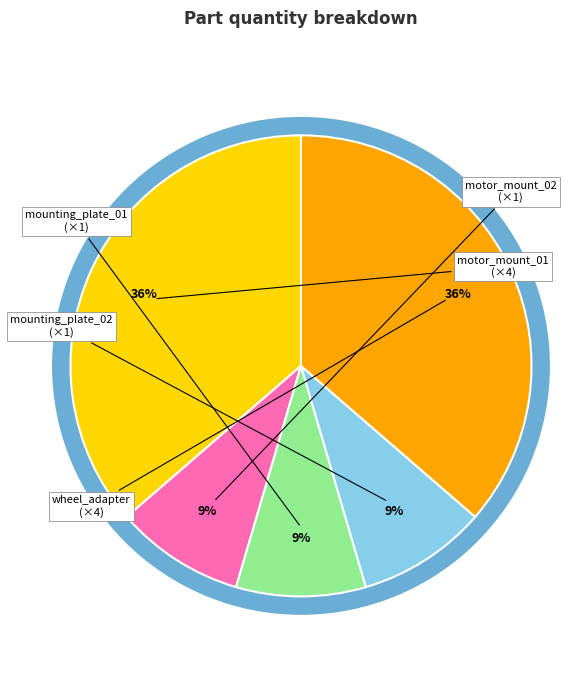

Is there a majority slice in this chart?

No